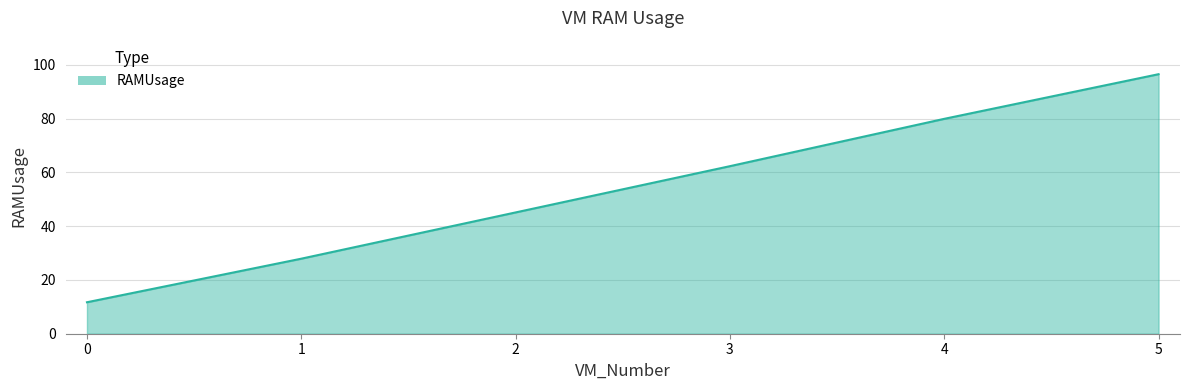

How many values are below 62?

3